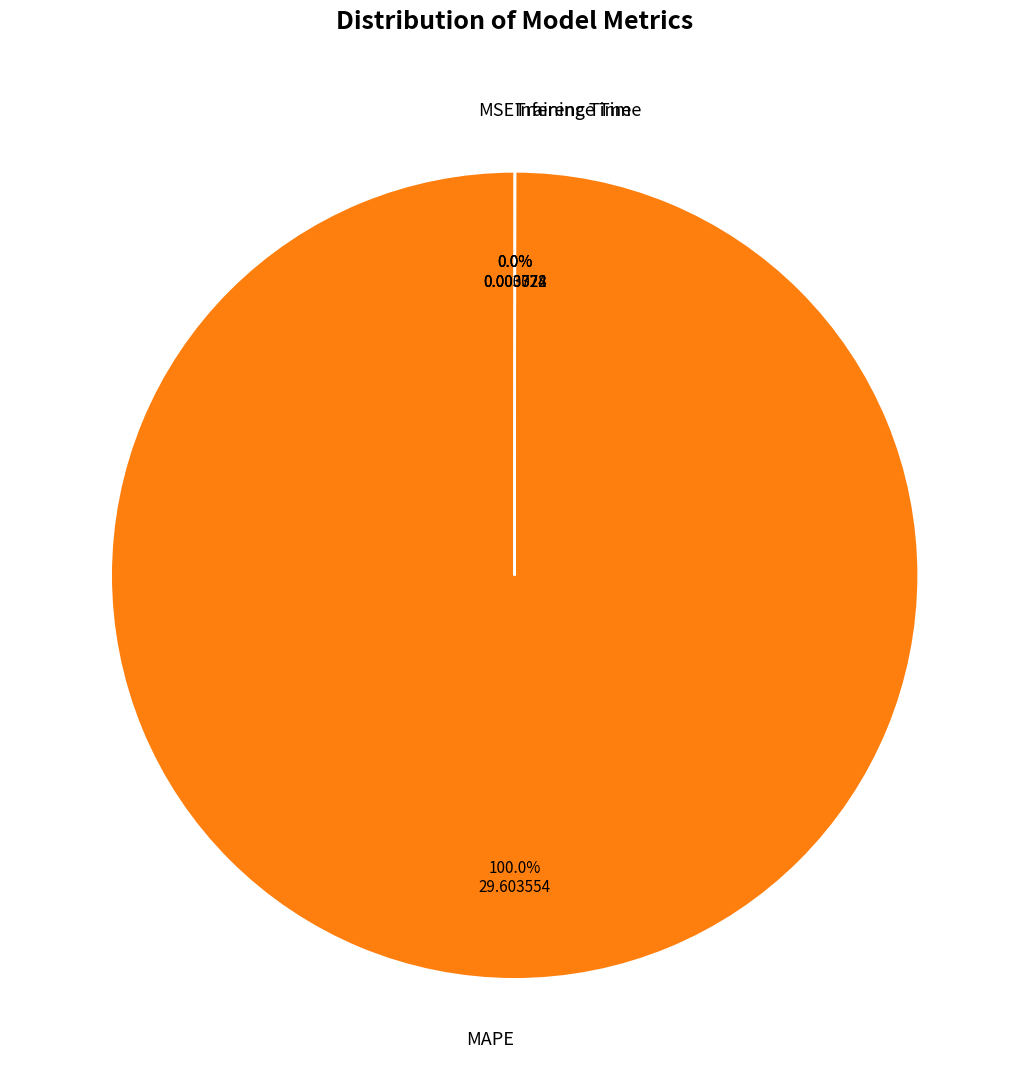

Which category accounts for the majority?

MAPE